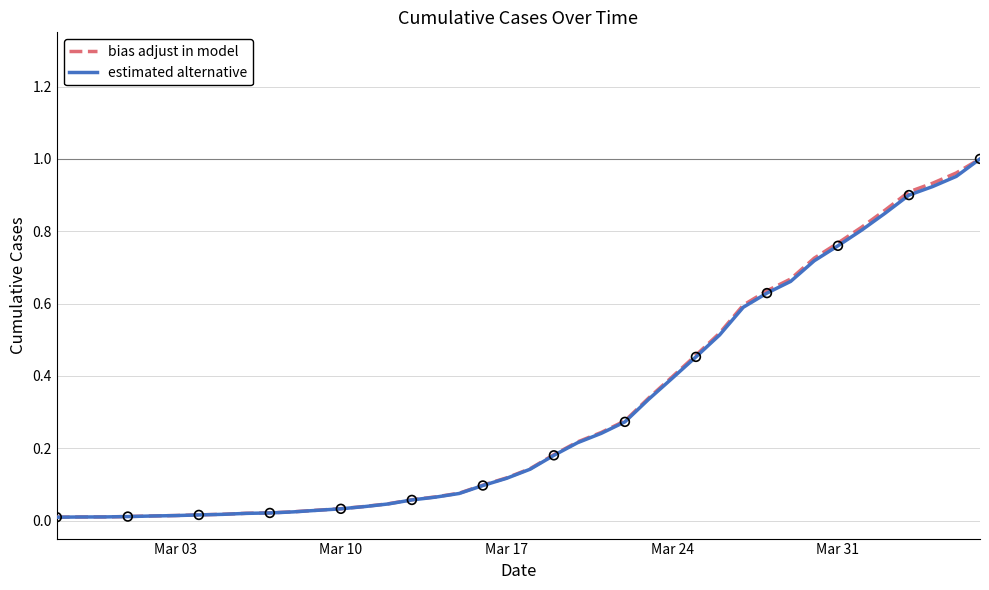

What are all the series names shown in the legend?

bias adjust in model, estimated alternative